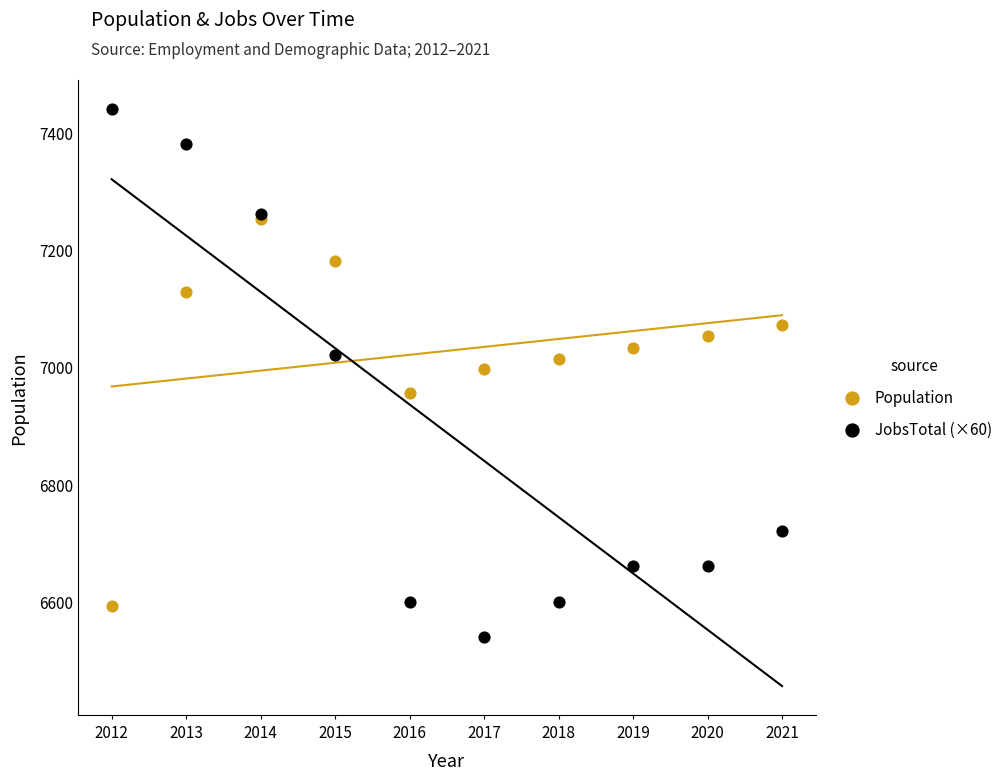

In the Population series, what Y value is closest to 6922?

6955